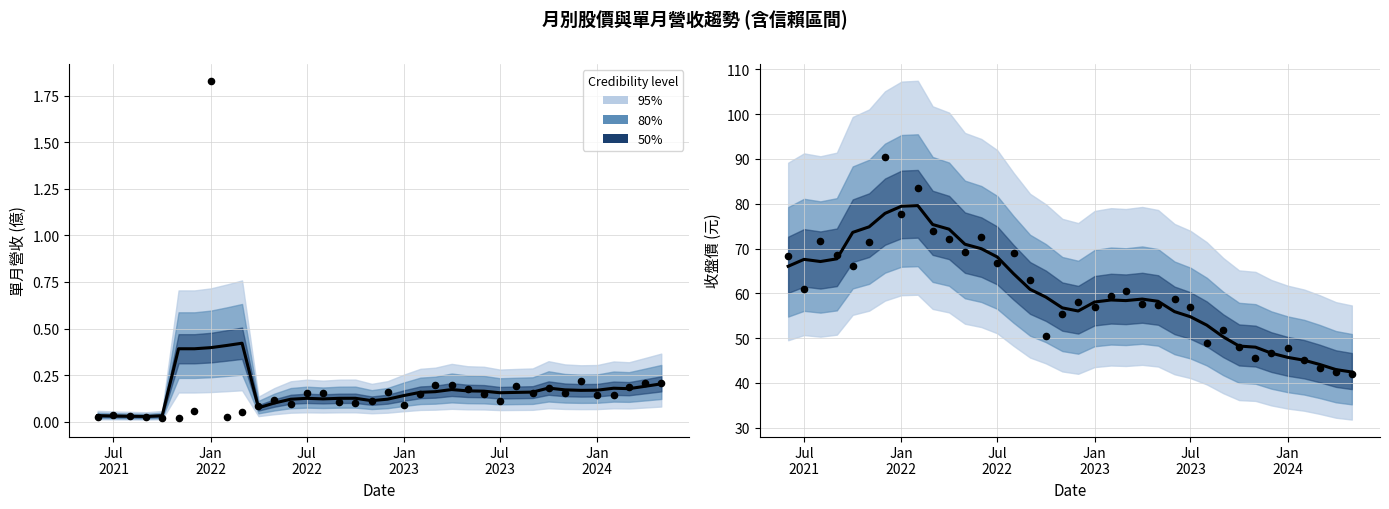

At how many categories does at least one series exceed 5?

36